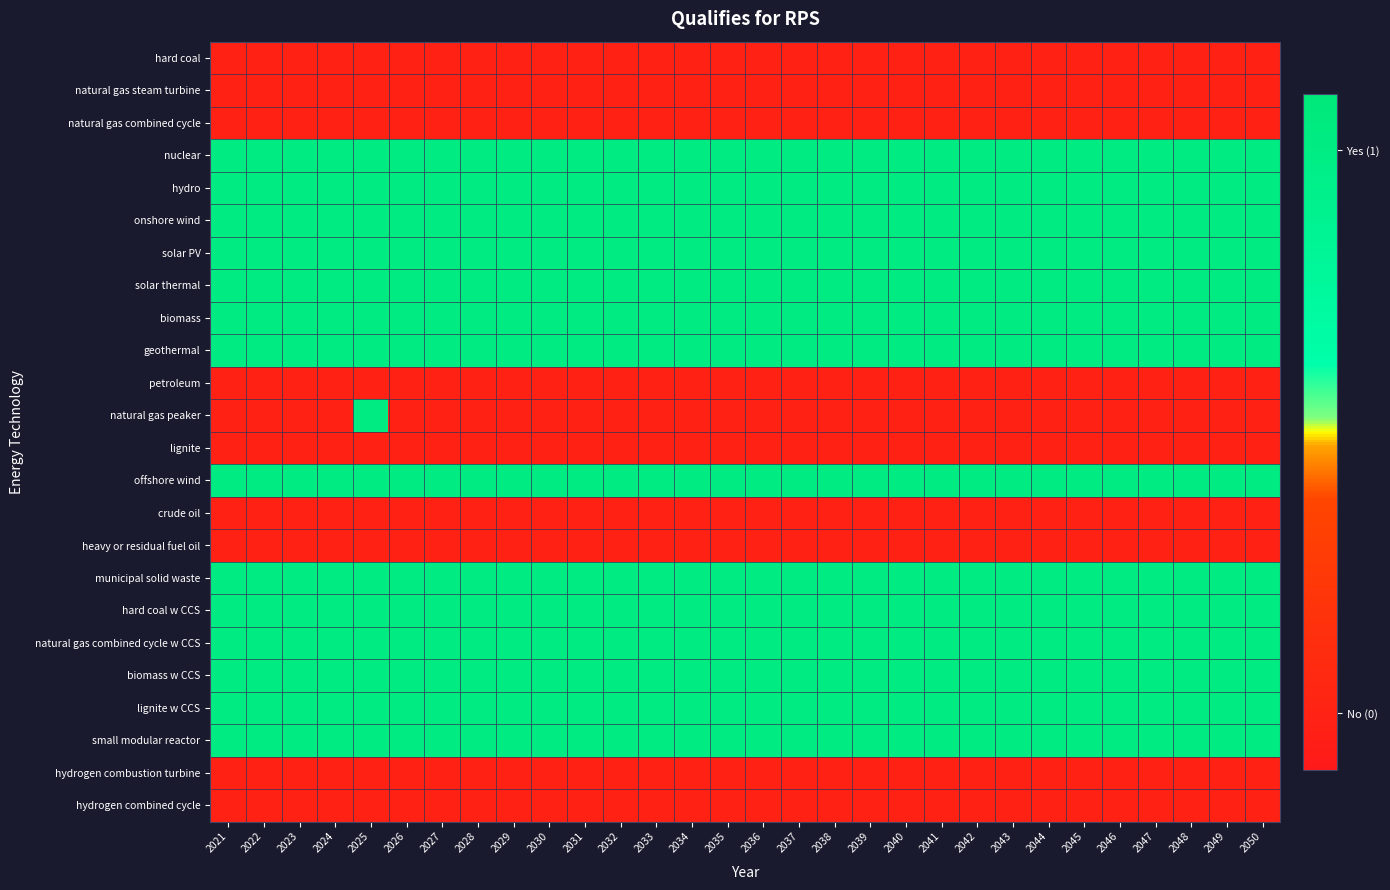

Which series has the largest range (max minus min)?

natural gas peaker